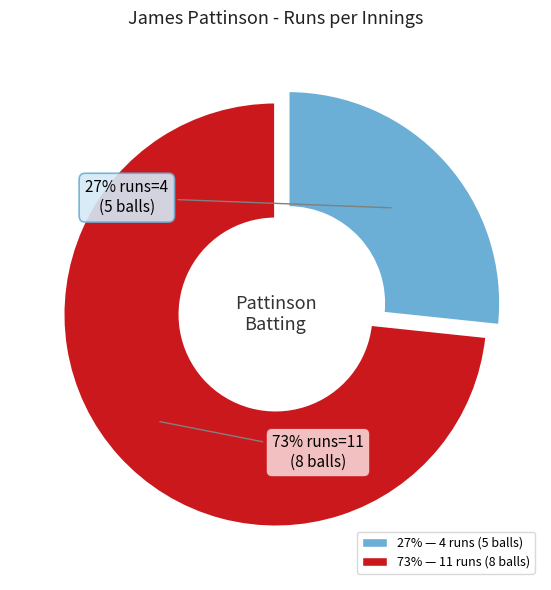

How many slices are in this pie chart?

2